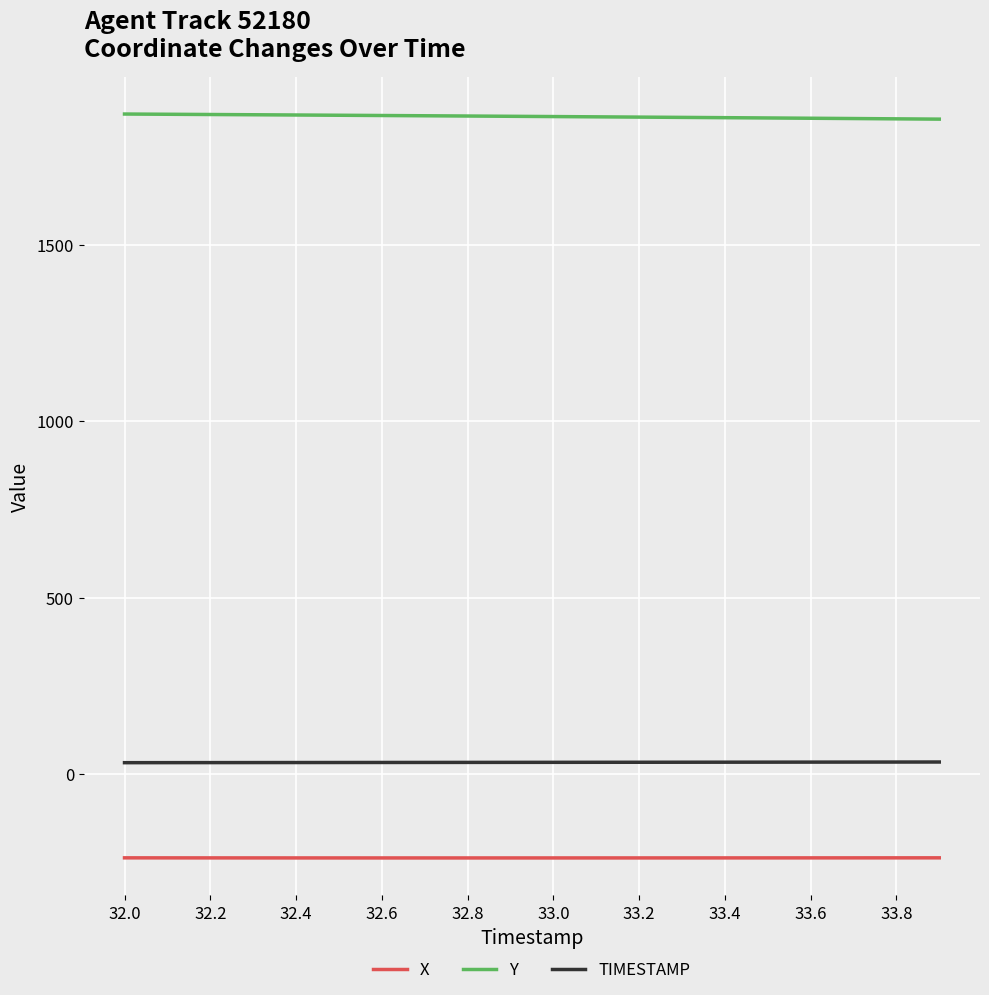

Which series has the largest total across all categories?

Y